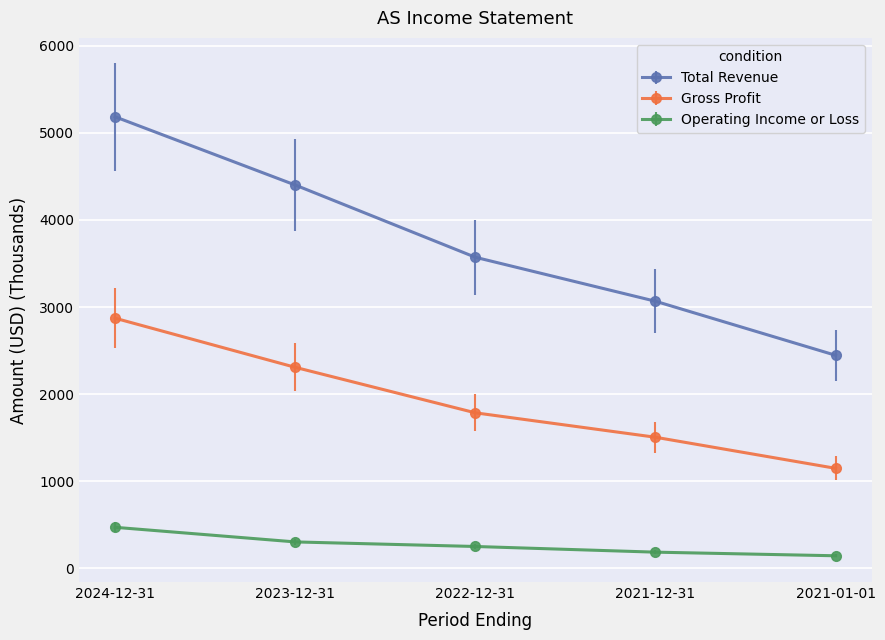

True or false: Total Revenue and Gross Profit cross at least once.

False